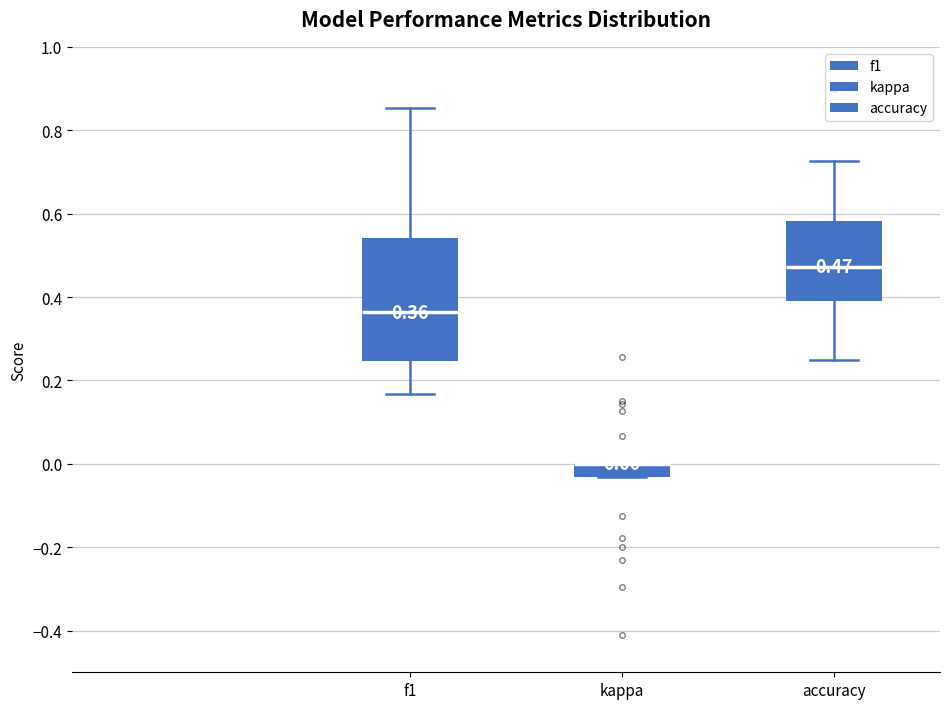

Which box is the tallest, from its lower edge to its upper edge?

f1